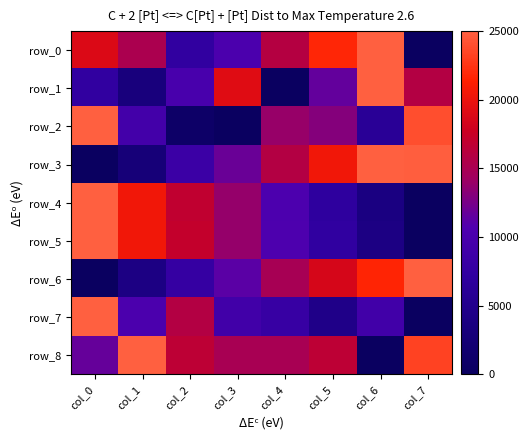

What is the sum of the row_0 values at col_5 and col_3?

31967.2